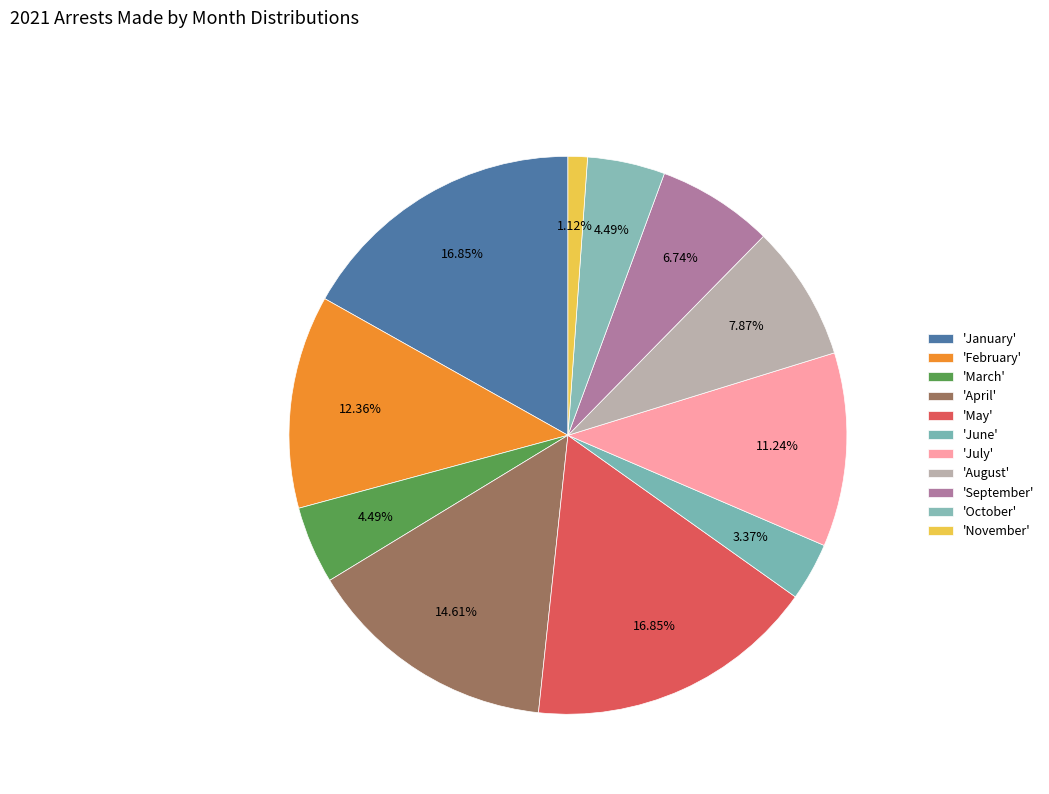

How many slices are in this pie chart?

11